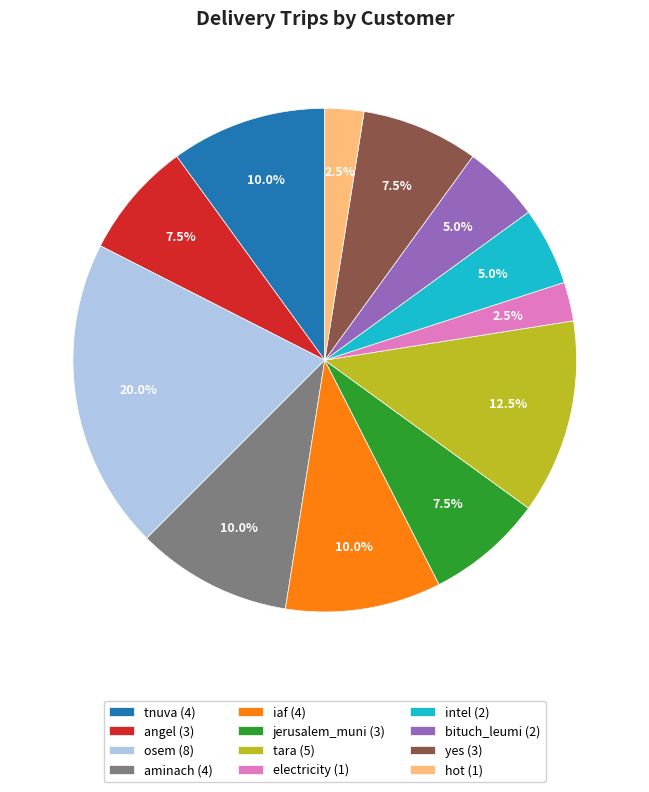

Is there a majority slice in this chart?

No